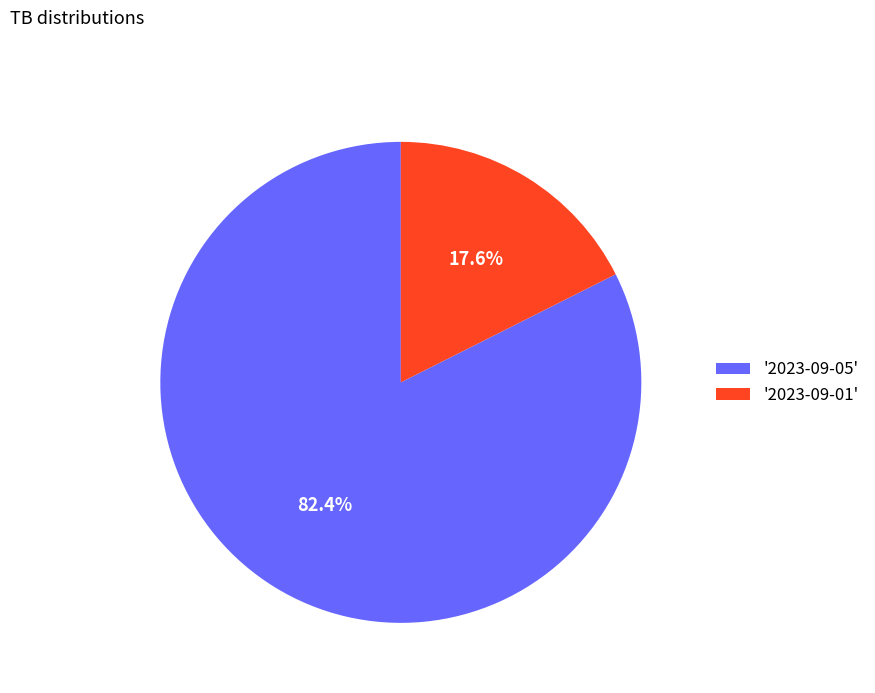

Between '2023-09-01' and '2023-09-05', which is larger?

'2023-09-05'